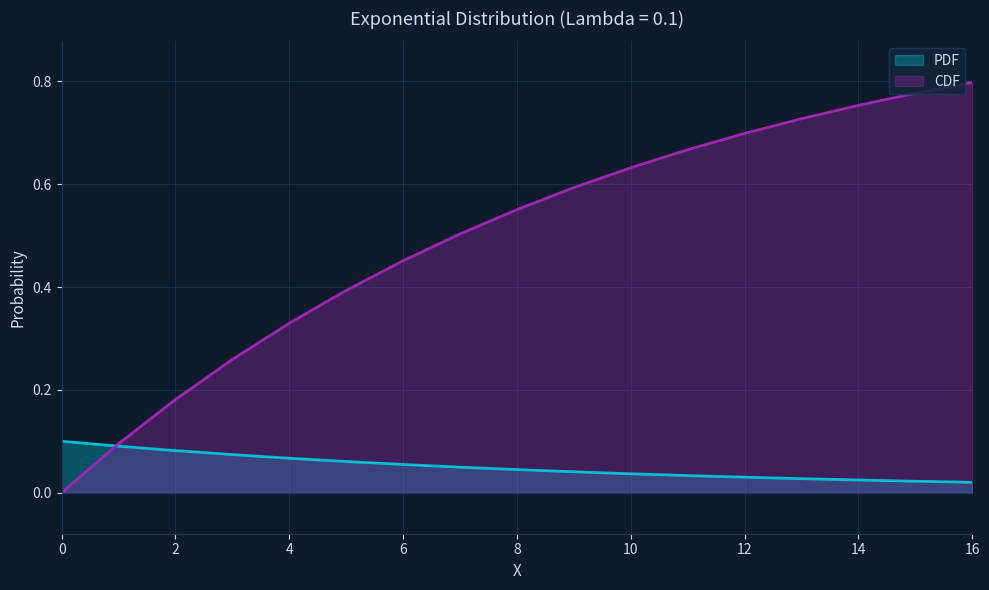

What is the maximum value for PDF?

0.1